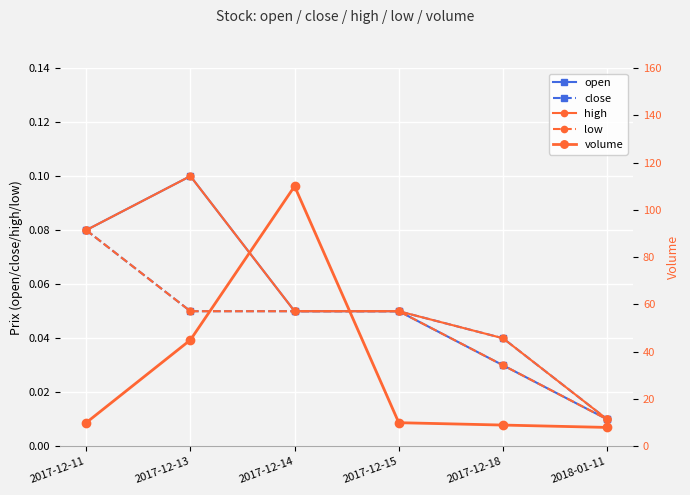

What is the difference between the maximum and second lowest values in the open series?

0.1